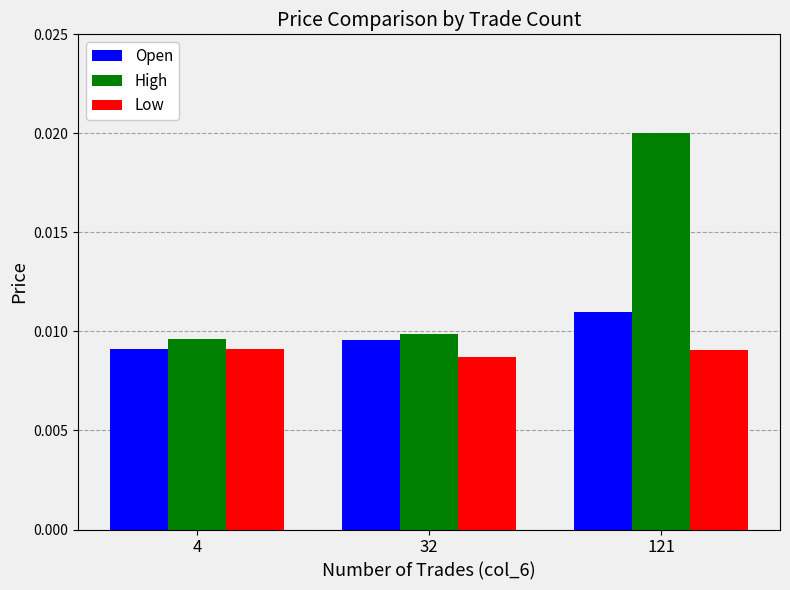

At how many categories does at least one series exceed 0?

3